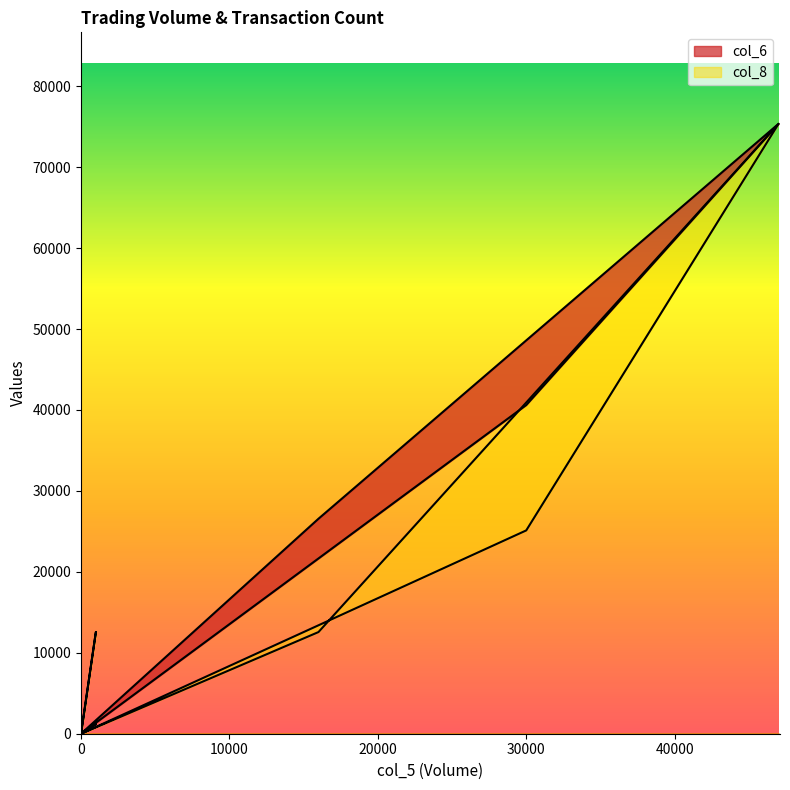

How many distinct data groups are displayed?

2